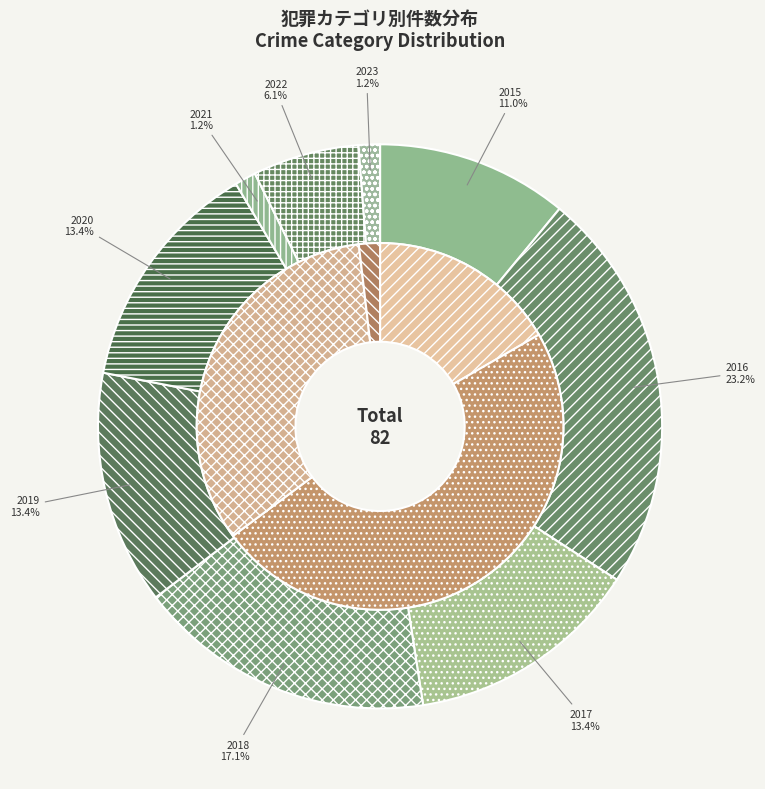

Does 2015 account for over 50% of the chart?

No